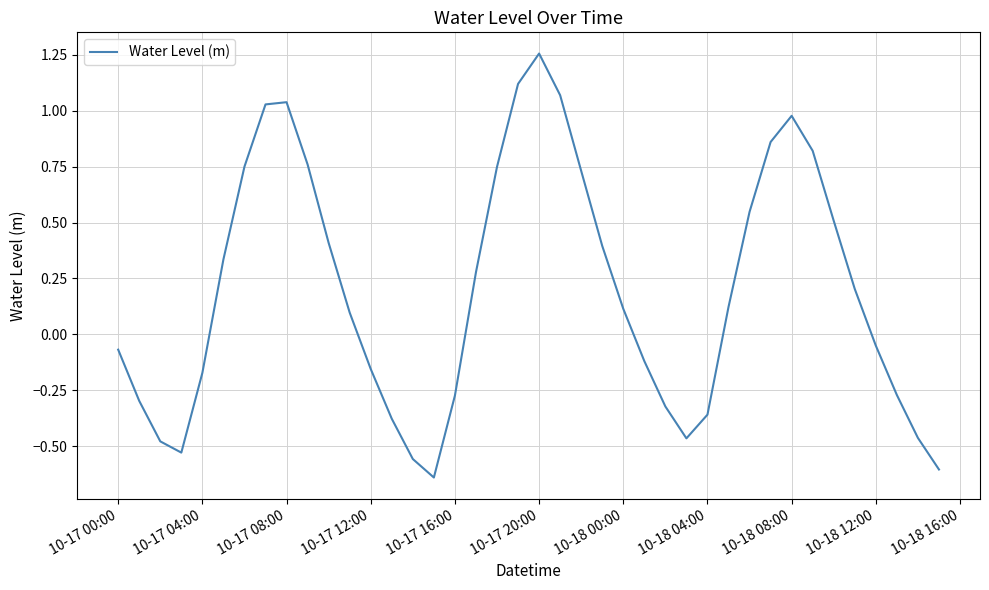

What is the difference between the maximum and minimum values?

1.9